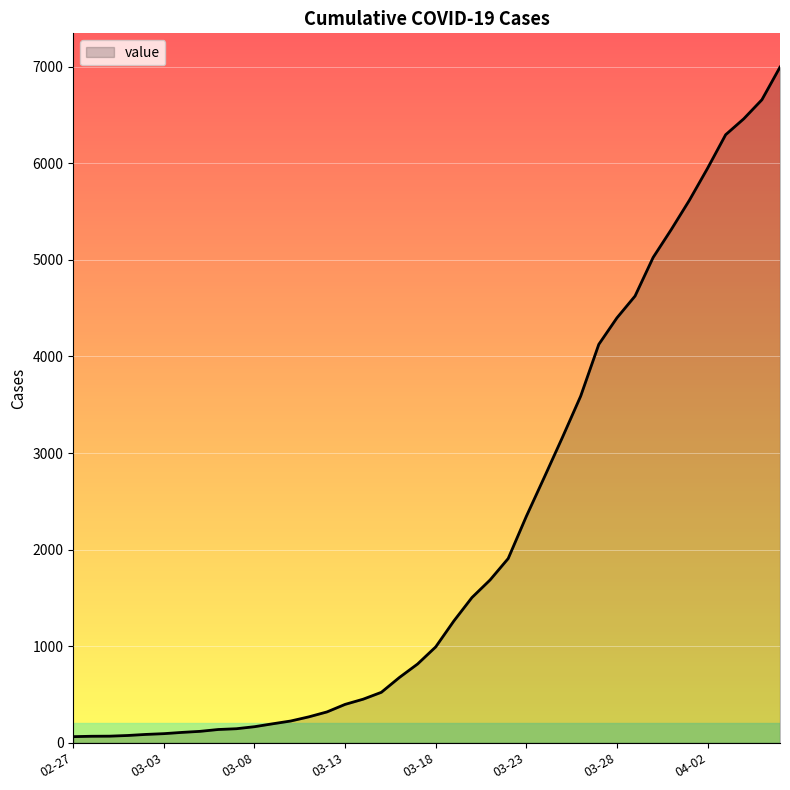

What is the difference between the maximum and minimum values?

6931